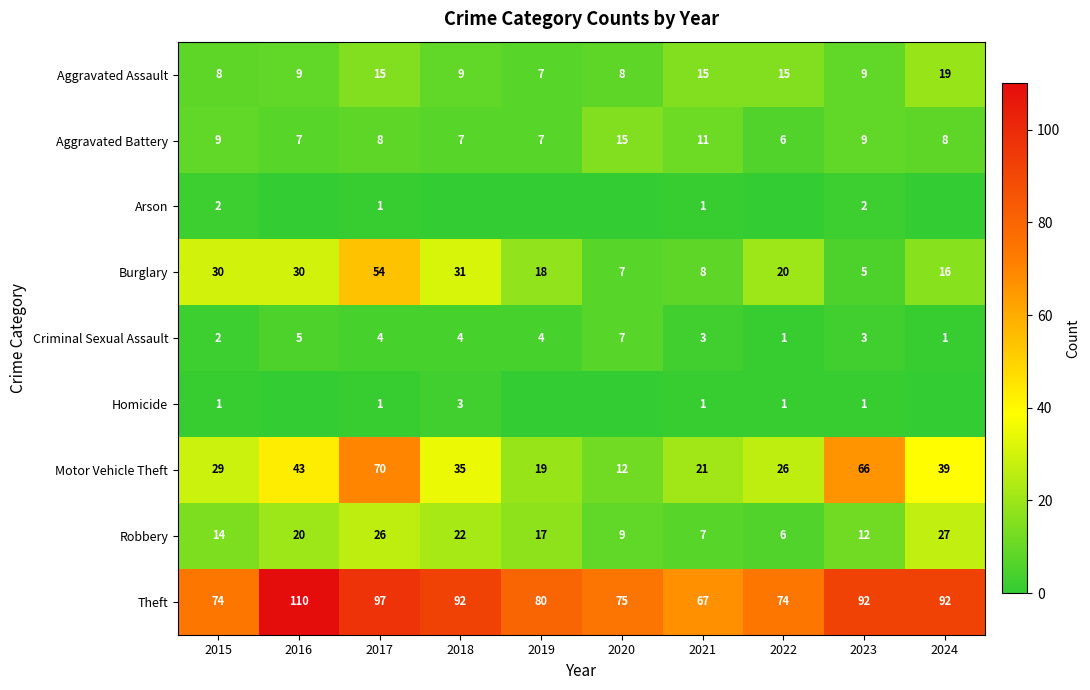

At which category is the sum across all series the highest?

2017